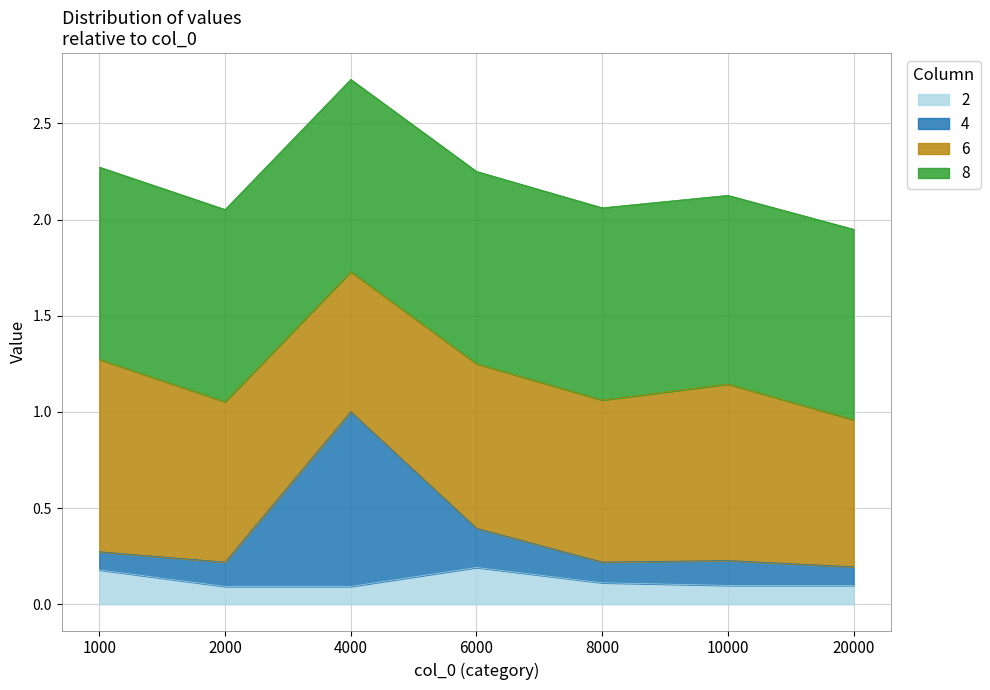

Where is the first local maximum for 2?

6000